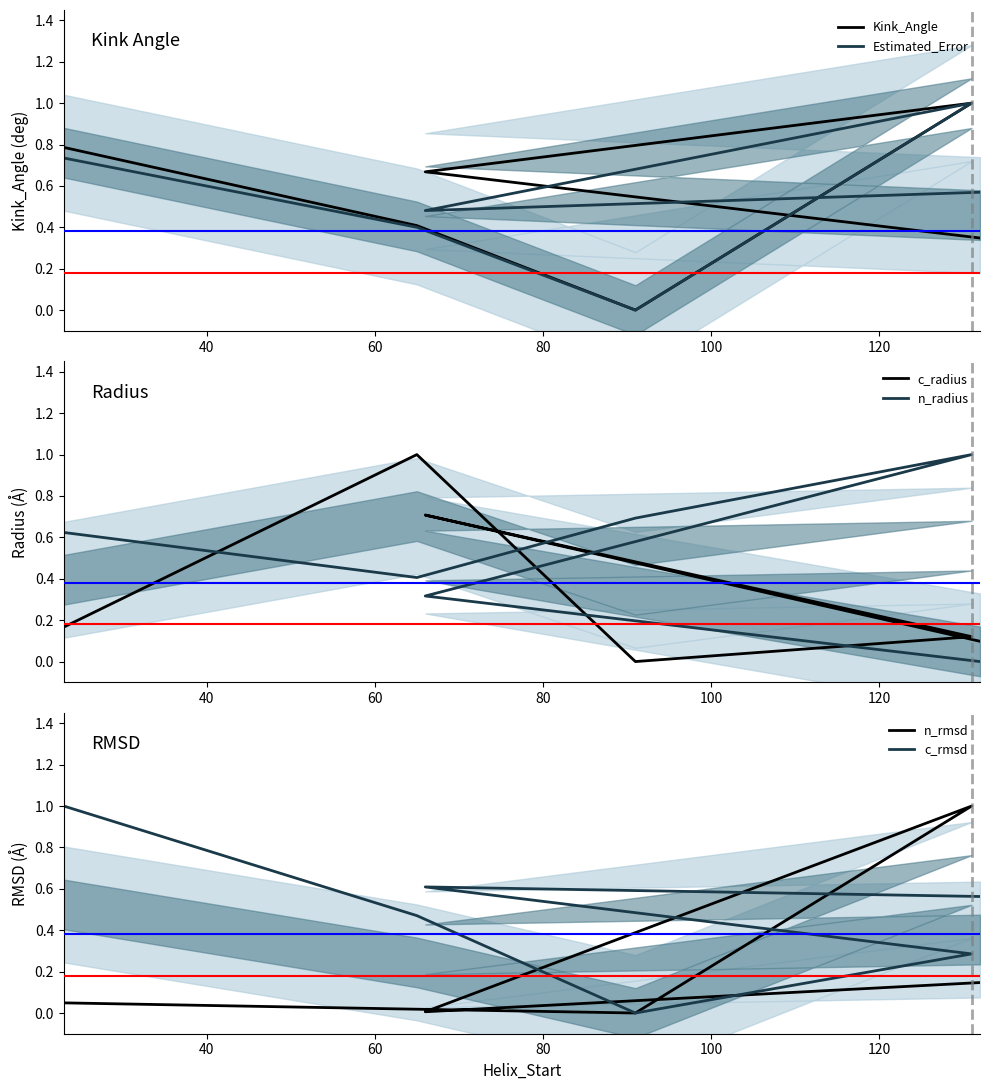

What is the value of the Estimated_Error point at the 6th from the left?

0.6